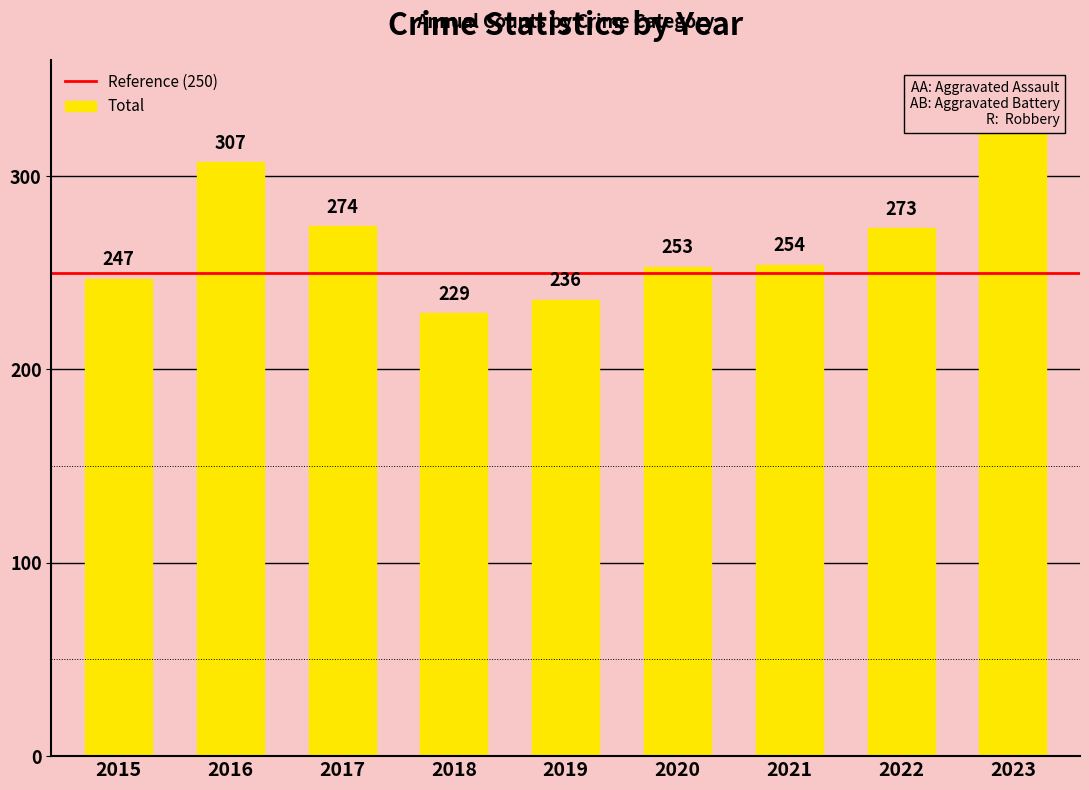

Are the bars grouped side by side (vs. stacked)?

Yes